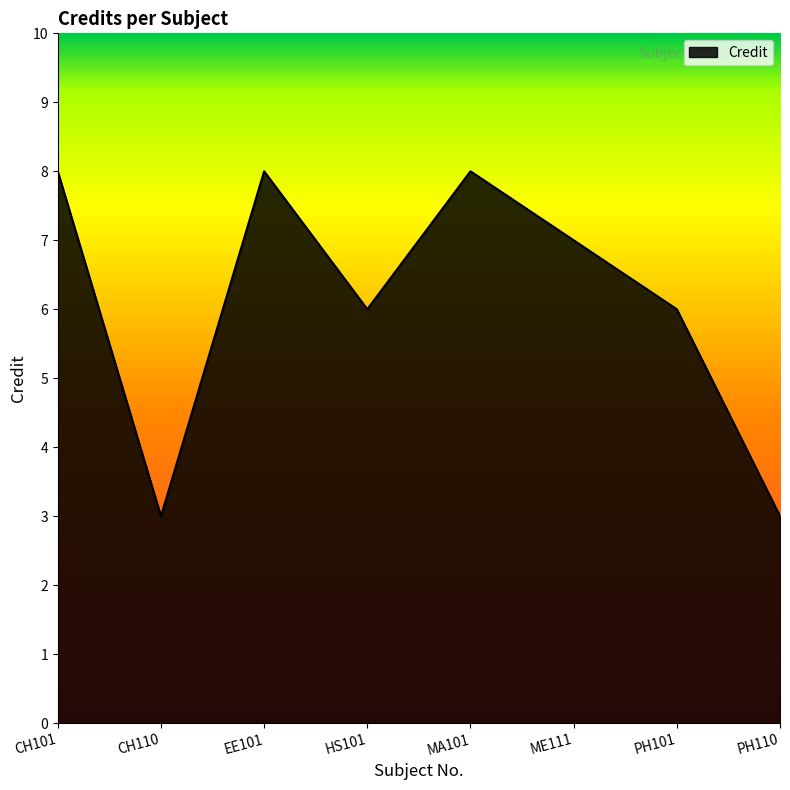

True or false: the data shows 8 at HS101.

False